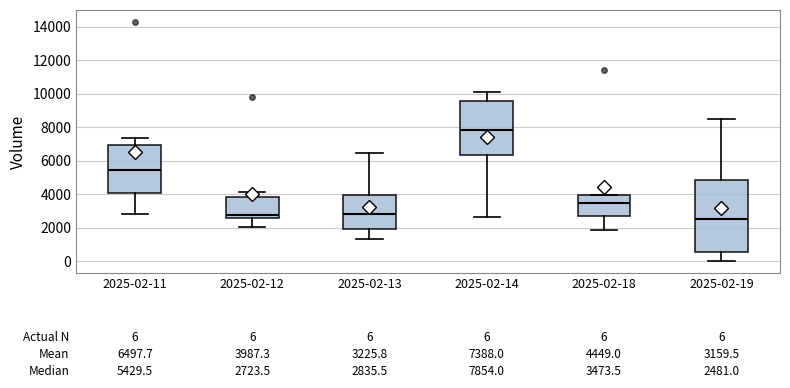

Comparing the boxes themselves (not the whiskers), which one is the tallest?

2025-02-19